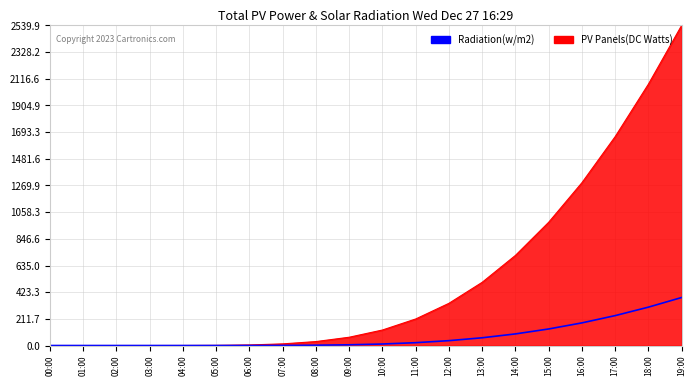

What is the maximum value shown in the chart?

2539.9